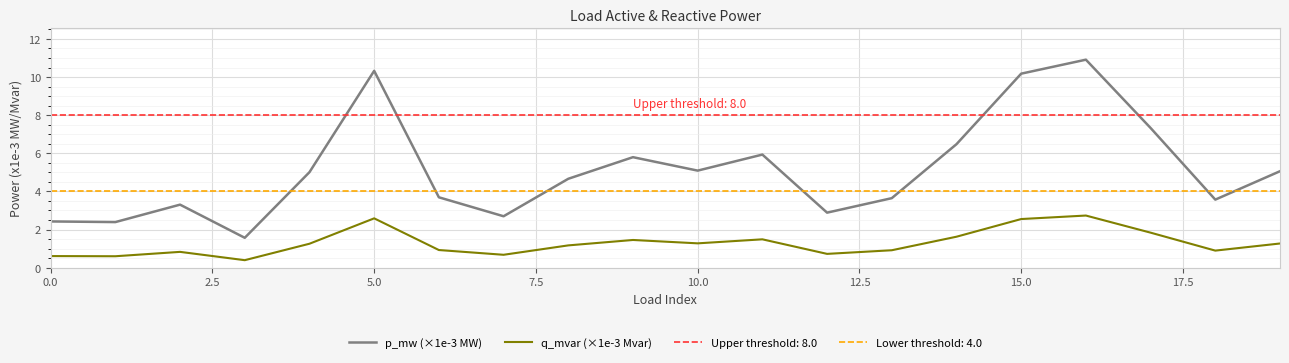

True or false: q_mvar (×1e-3 Mvar) and p_mw (×1e-3 MW) cross at least once.

False